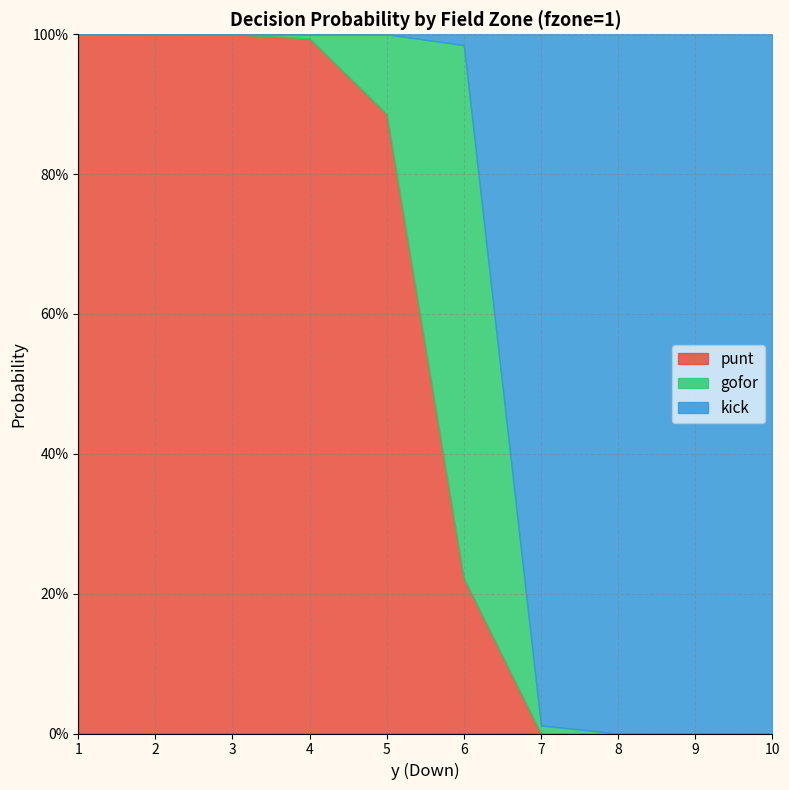

What is the greatest value displayed?

1.0